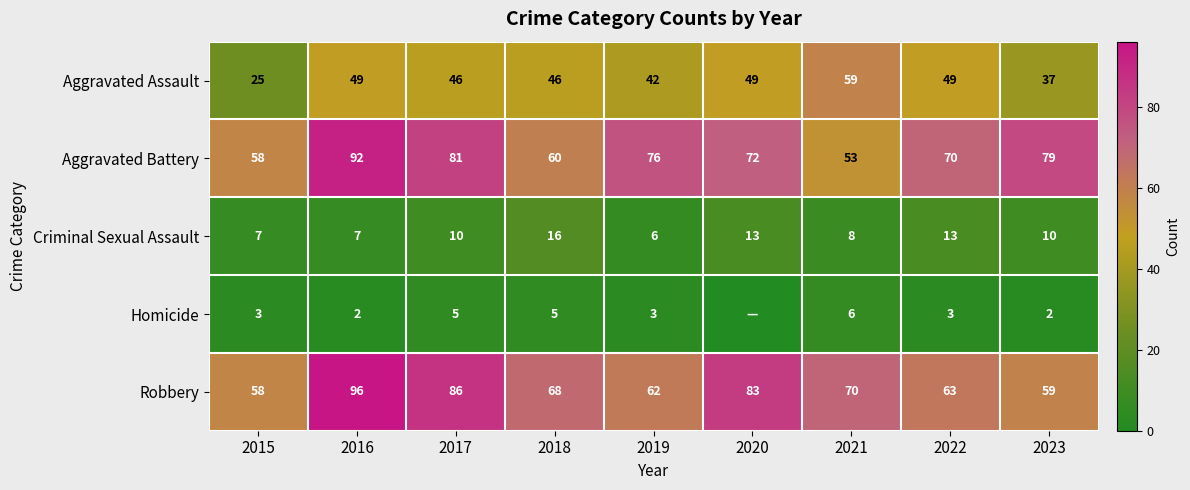

What is the sum of all Aggravated Battery values?

641